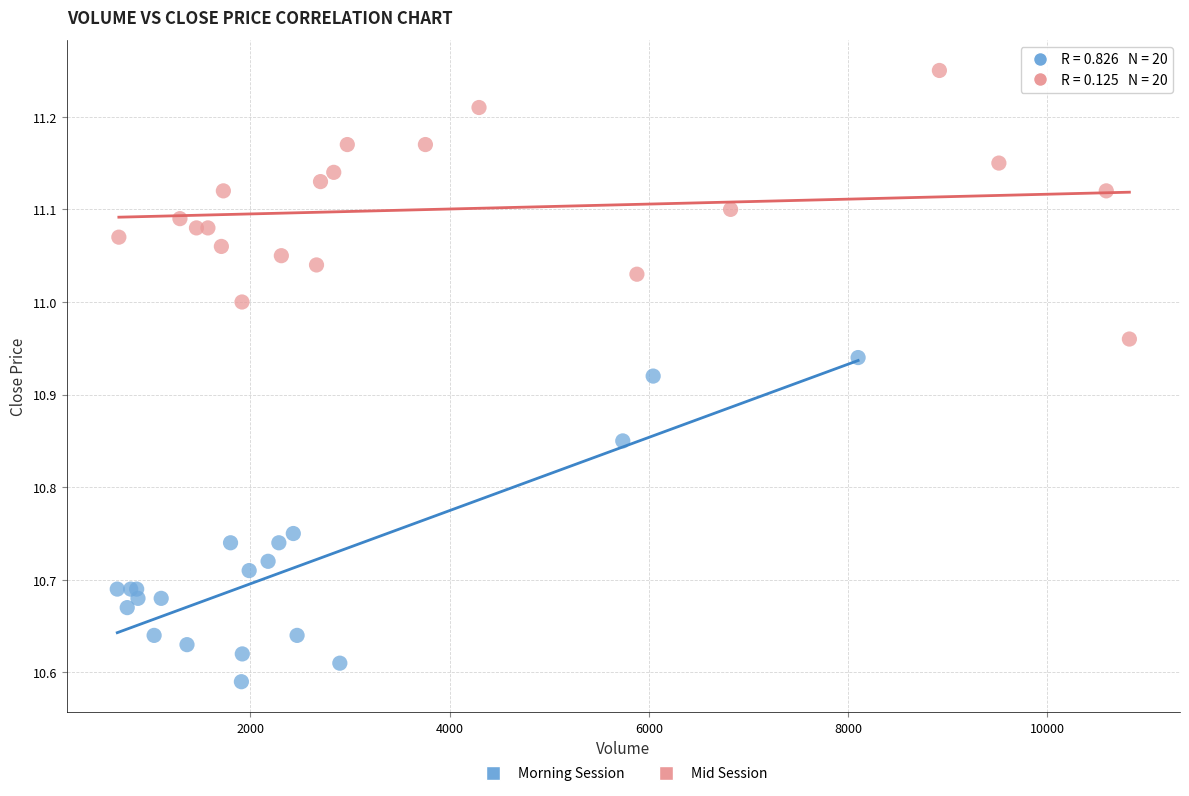

Which series reaches the maximum Y coordinate?

Mid Session